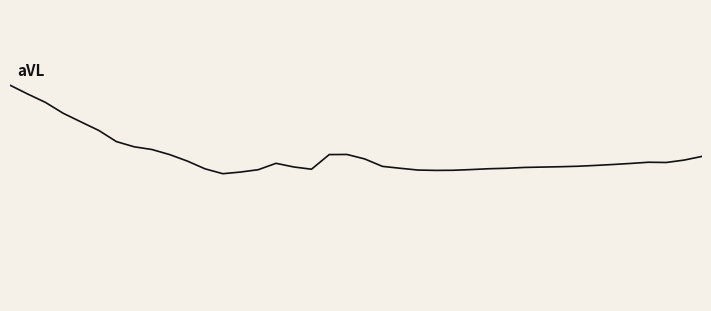

Does the chart have visible grid lines?

No